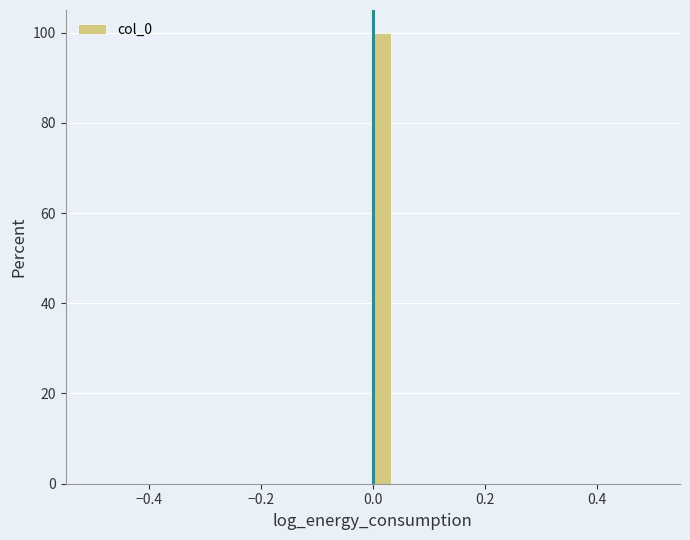

Around what value on the x-axis is the tallest bar? Give the approximate position of its centre, as read against the axis.

0.02